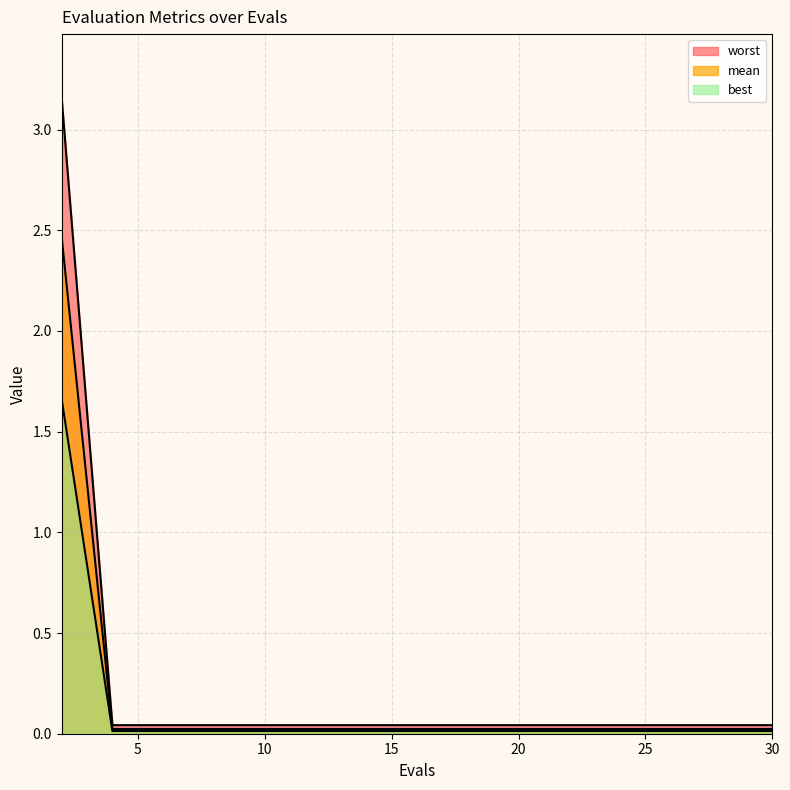

What is the difference between the best values at 12 and 2?

1.6